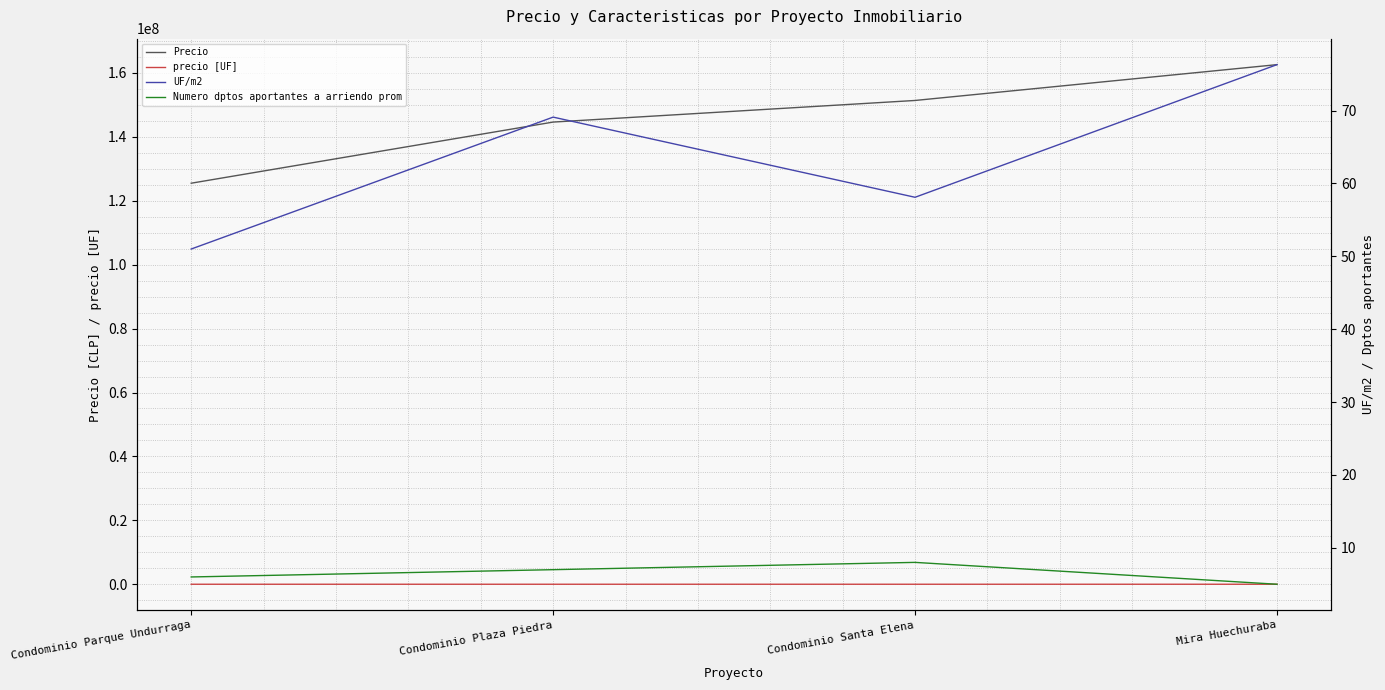

List the labels in order of Precio value, largest first.

Mira Huechuraba, Condominio Santa Elena, Condominio Plaza Piedra, Condominio Parque Undurraga